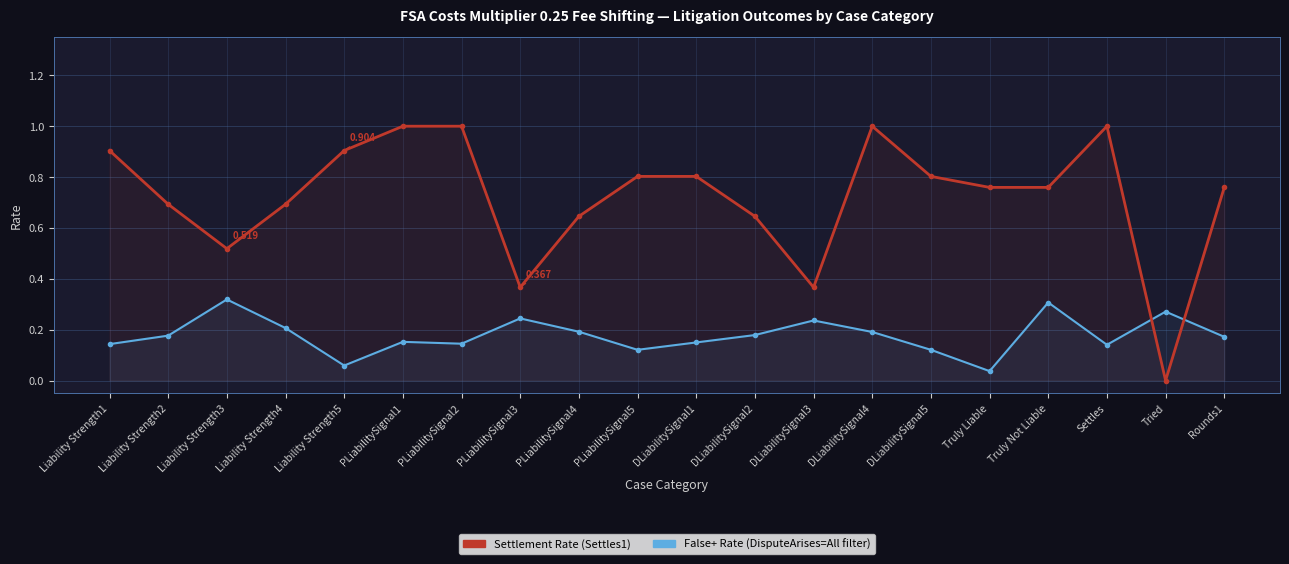

What are all the series names shown in the legend?

Settlement Rate, False+ Rate